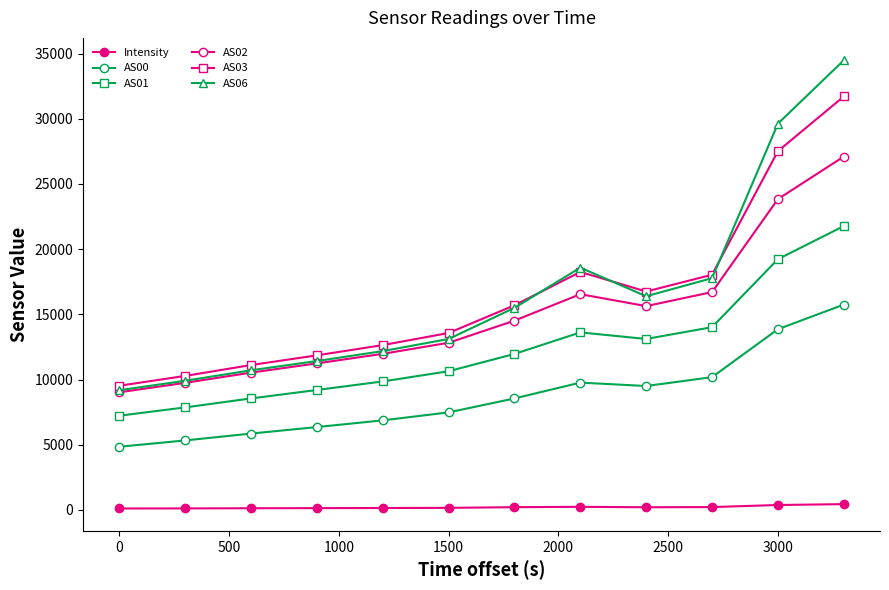

Is this an area chart (filled region under the line)?

No